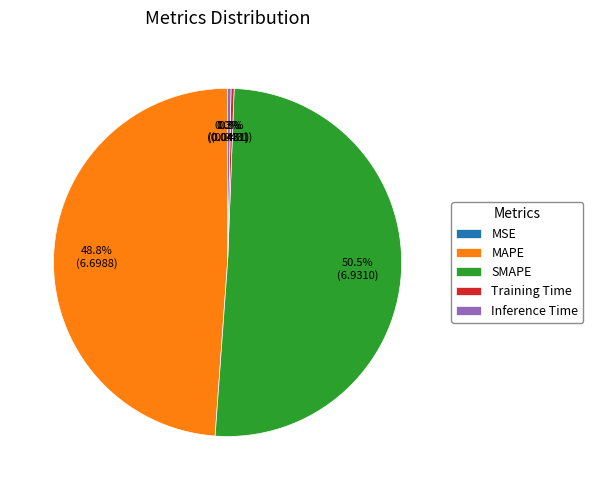

Which category has the biggest portion of the pie?

SMAPE